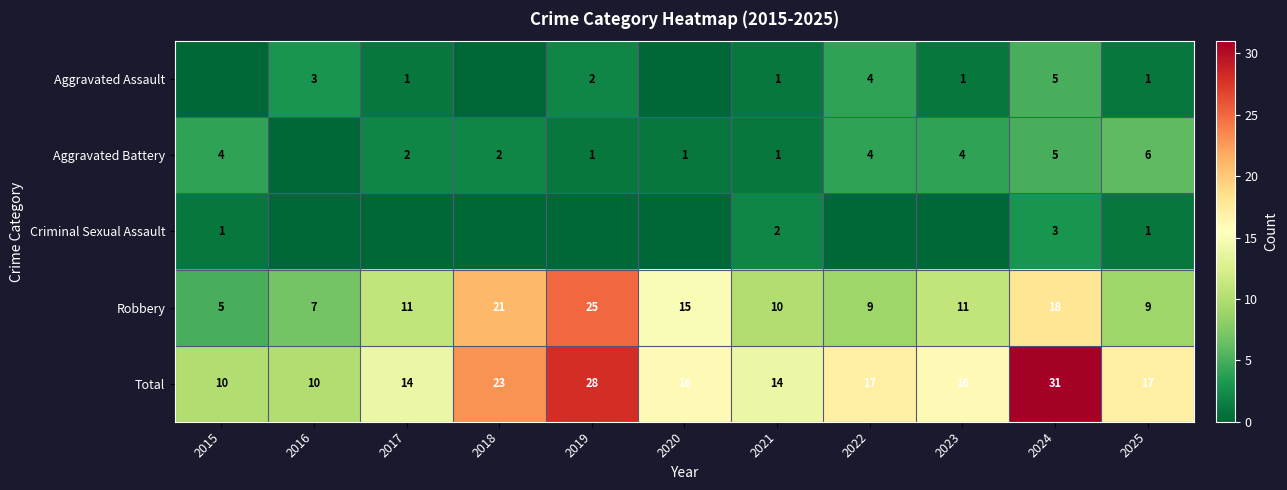

The Robbery series shows 15 at 2020. True or false?

True